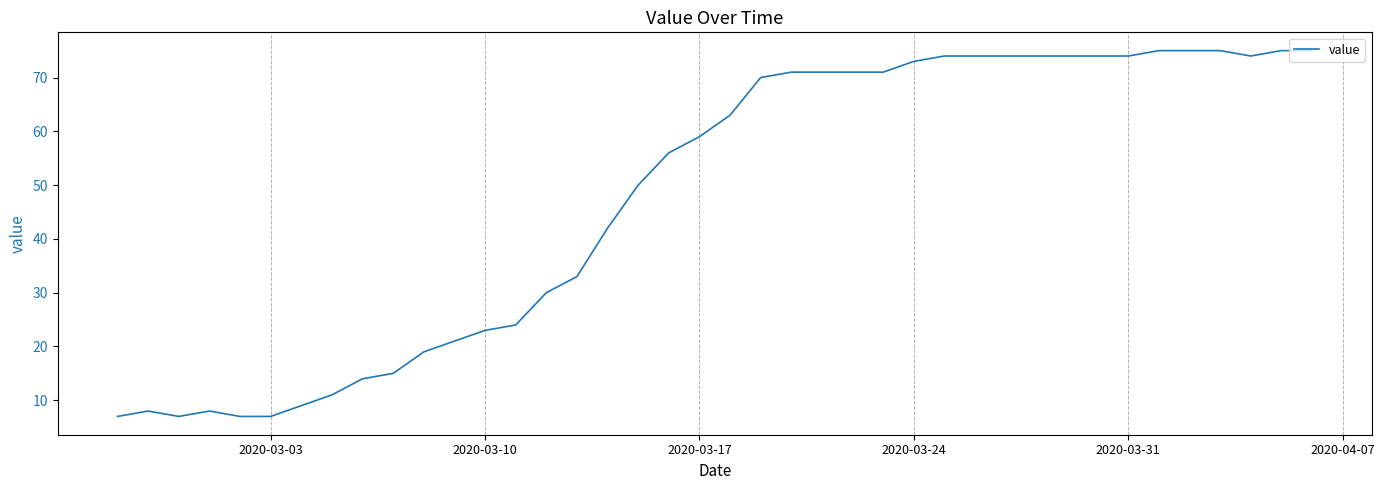

How many lines are shown in the chart?

1